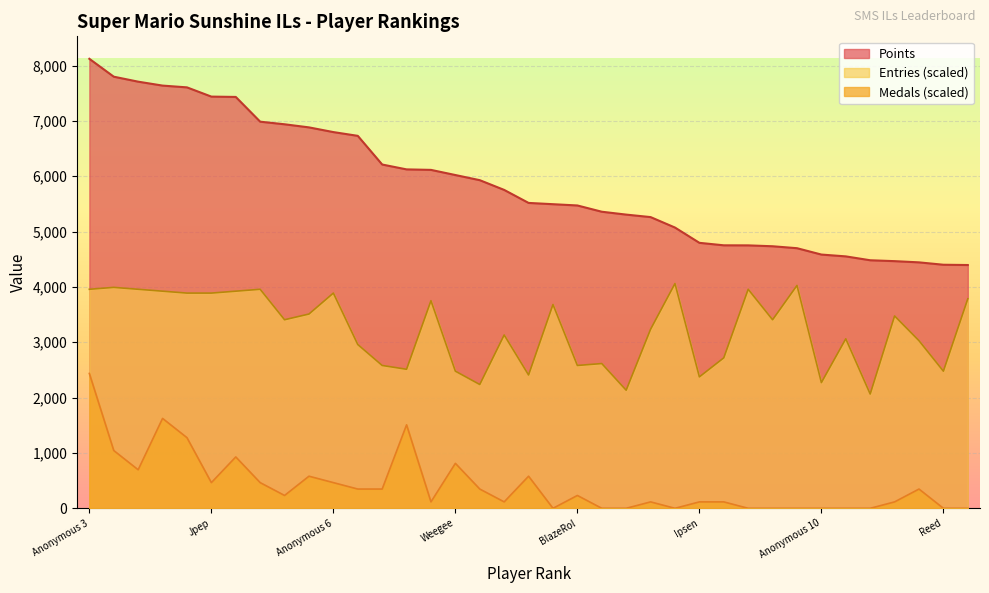

True or false: Entries and Medals cross at least once.

False